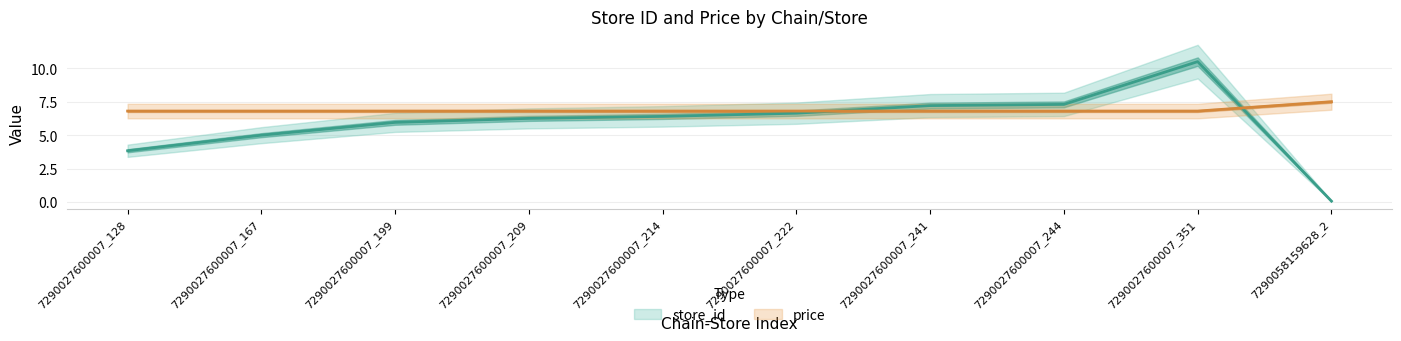

Which series changed the most between 7290027600007_199 and 7290027600007_222?

store_id